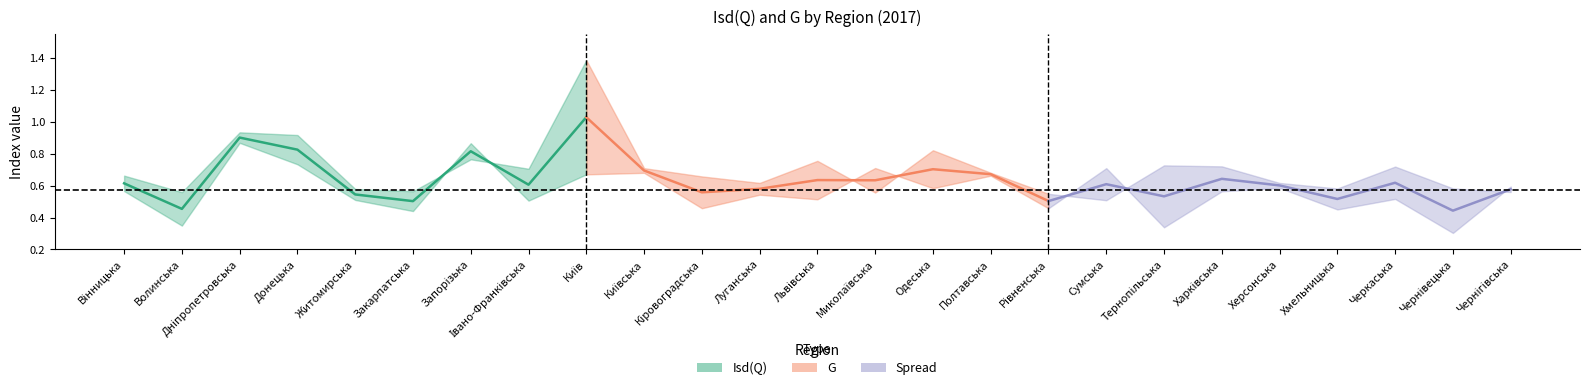

At which category does the chart reach its minimum across all series?

Чернівецька